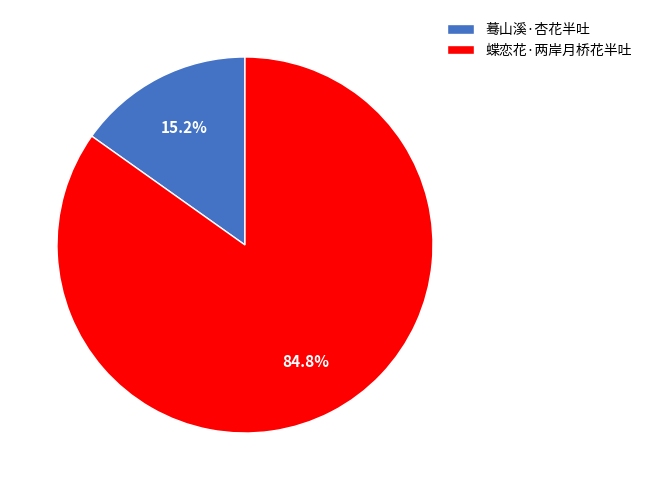

What percentage is NOT represented by 蓦山溪·杏花半吐?

84.8%